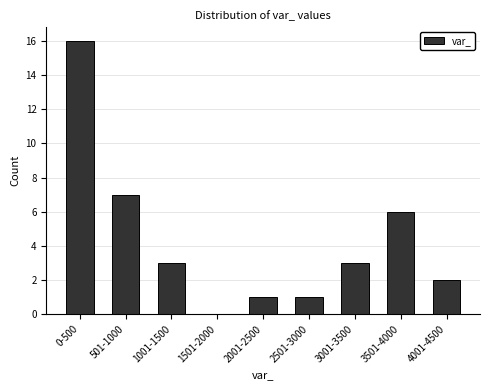

Reading left to right, extract all data points from this chart.

0-500=16	501-1000=7	1001-1500=3	1501-2000=0	2001-2500=1	2501-3000=1	3001-3500=3	3501-4000=6	4001-4500=2